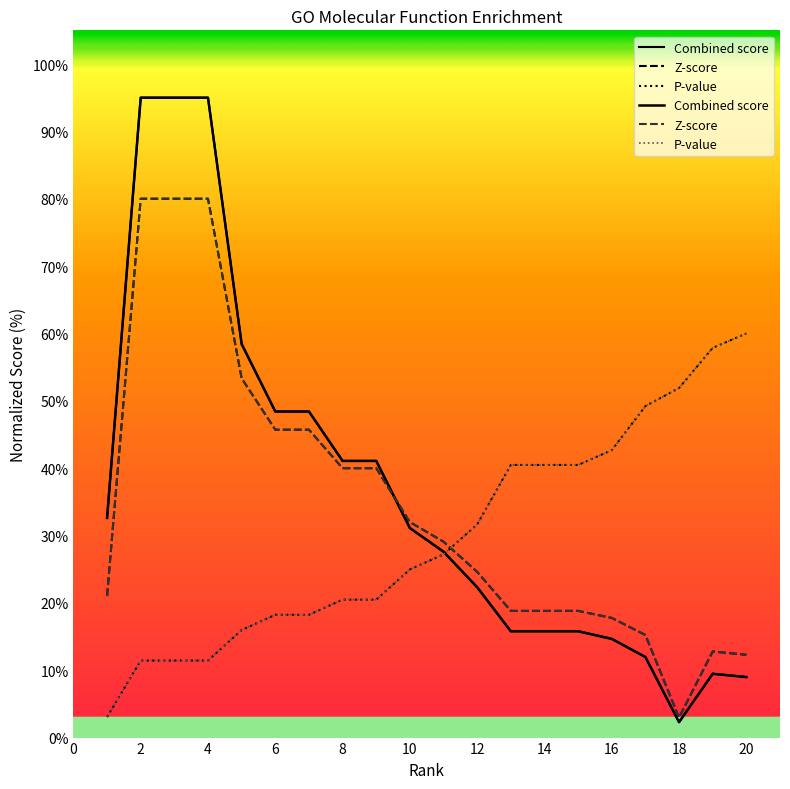

Reading right to left, extract all data points from this chart.

P-value: 60.0	57.9	51.9	49.2	42.7	40.5	40.5	40.5	31.6	27.2	25.0	20.5	20.5	18.2	18.2	16.0	11.4	11.4	11.4	3.0
Z-score: 12.3	12.8	3.0	15.2	17.8	18.8	18.8	18.8	24.6	29.1	32.0	40.0	40.0	45.7	45.7	53.3	80.0	80.0	80.0	21.0
Combined score: 9.0	9.5	2.3	12.0	14.7	15.8	15.8	15.8	22.3	27.6	31.1	41.1	41.1	48.4	48.4	58.4	95.0	95.0	95.0	32.6